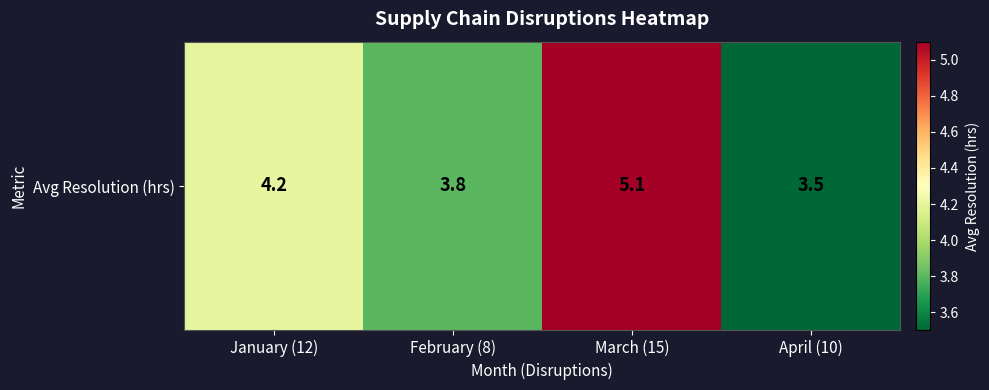

At which label is the value closest to 4?

January (12)